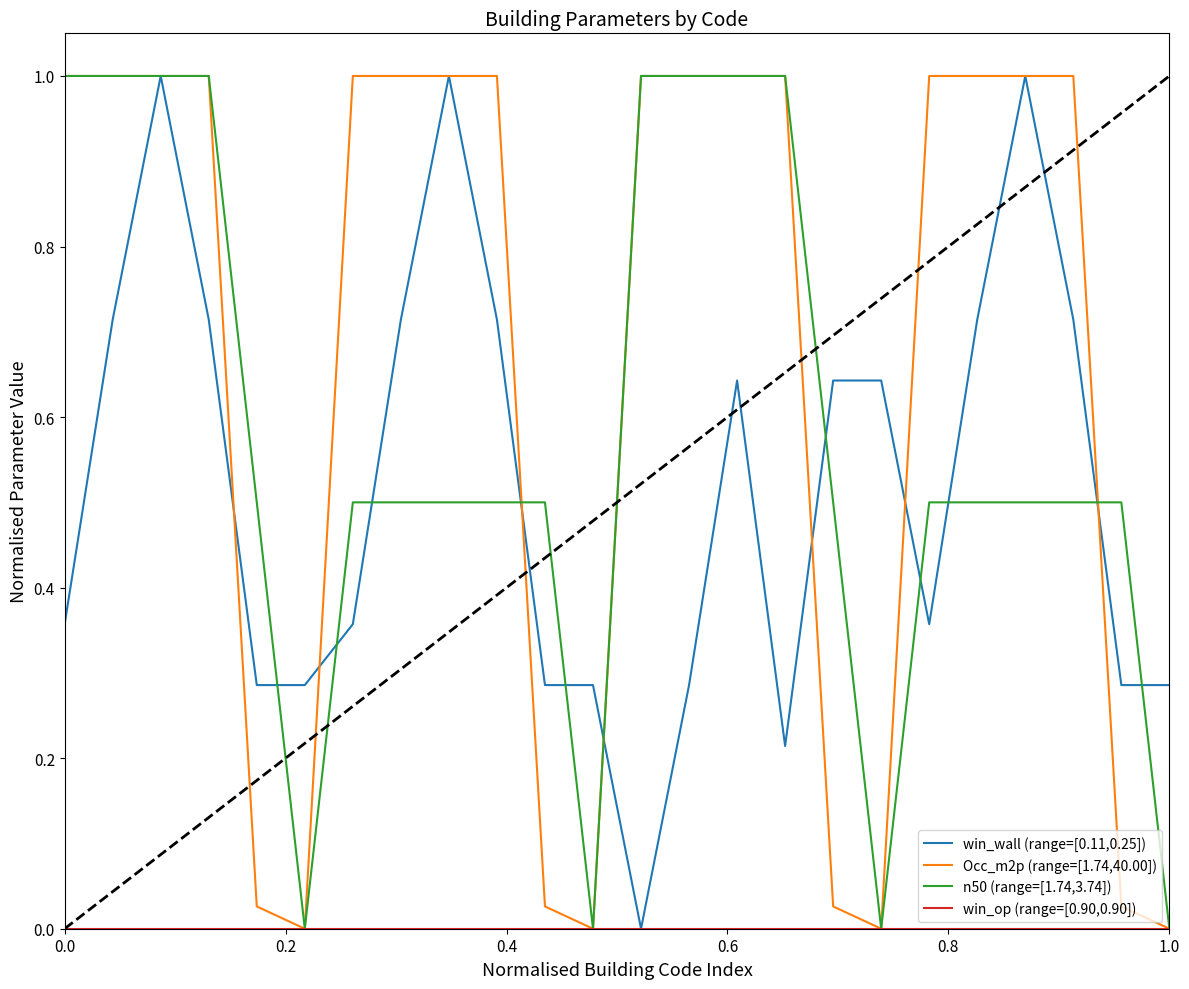

True or false: n50 (range=[1.74,3.74]) and Occ_m2p (range=[1.74,40.00]) cross at least once.

True